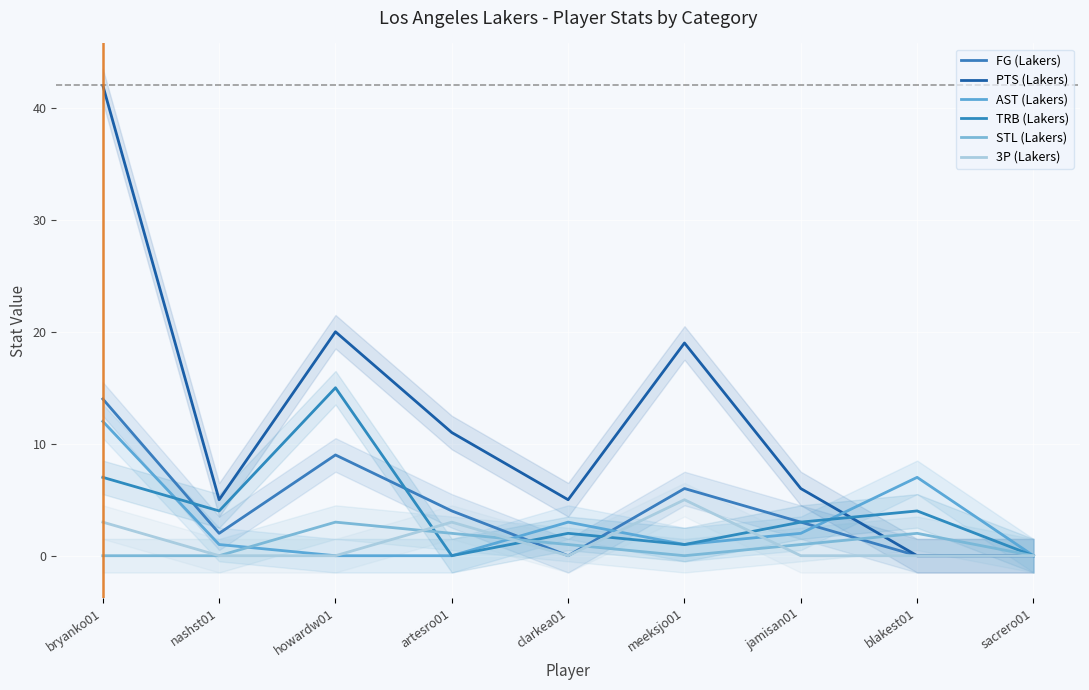

How many intersections are there between TRB (Lakers) and 3P (Lakers)?

4